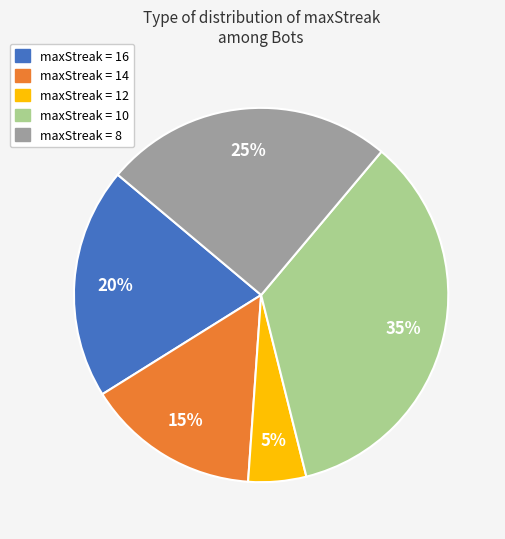

What is the largest slice in the pie chart?

maxStreak = 10